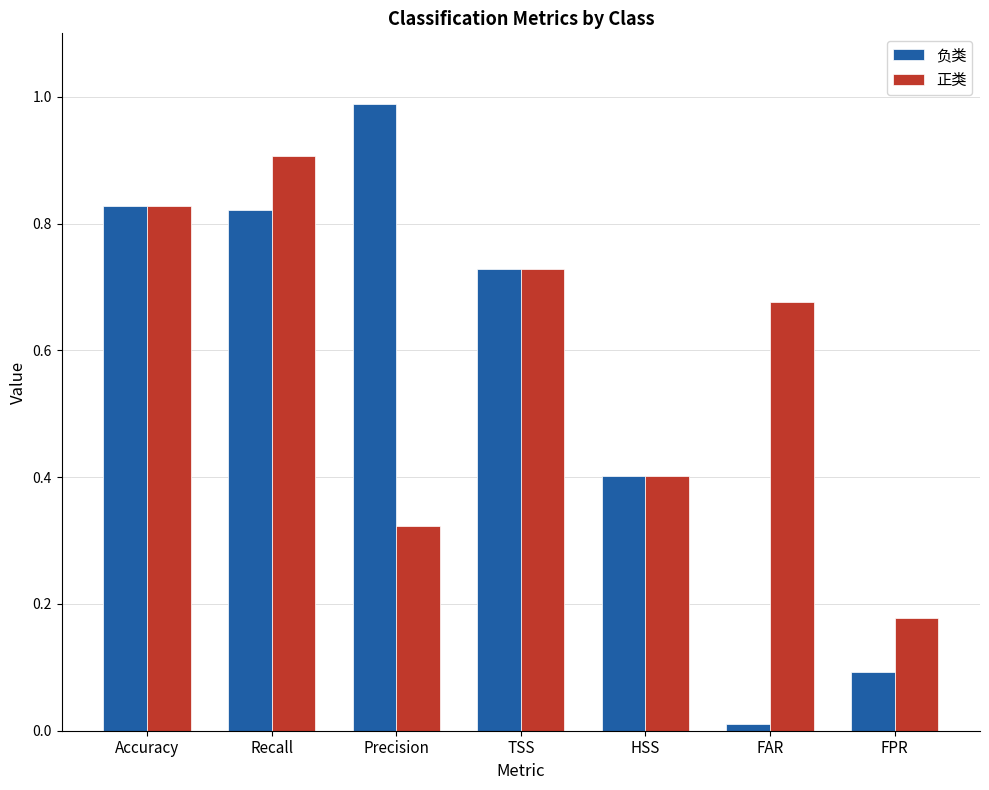

What is the sum of all 正类 values?

4.0